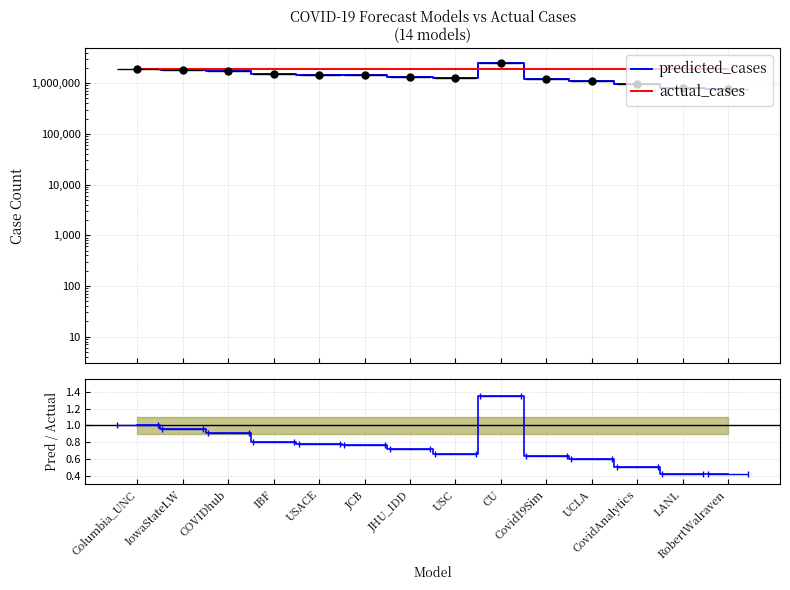

What is the label of the 4th point from the right?

UCLA